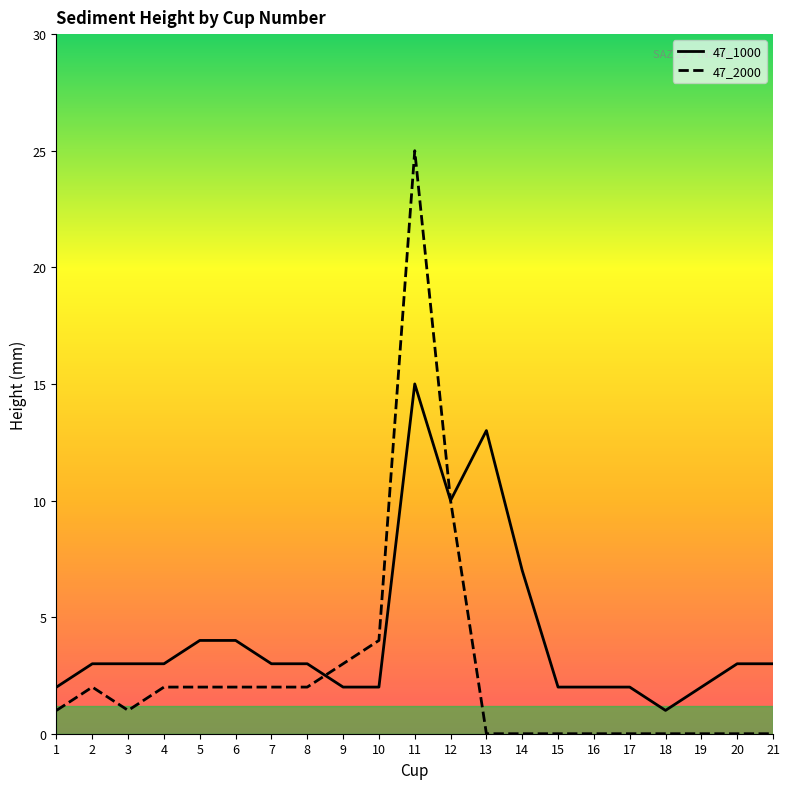

What is the value of the 47_2000 point at the 7th from the left?

2